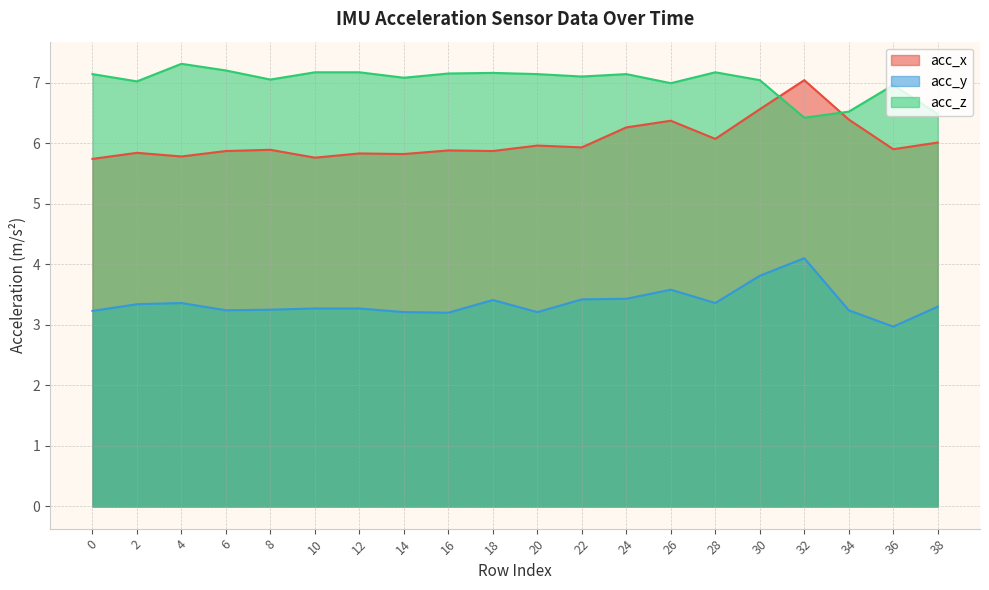

What is the value of the acc_y point at the 4th from the left?

3.2